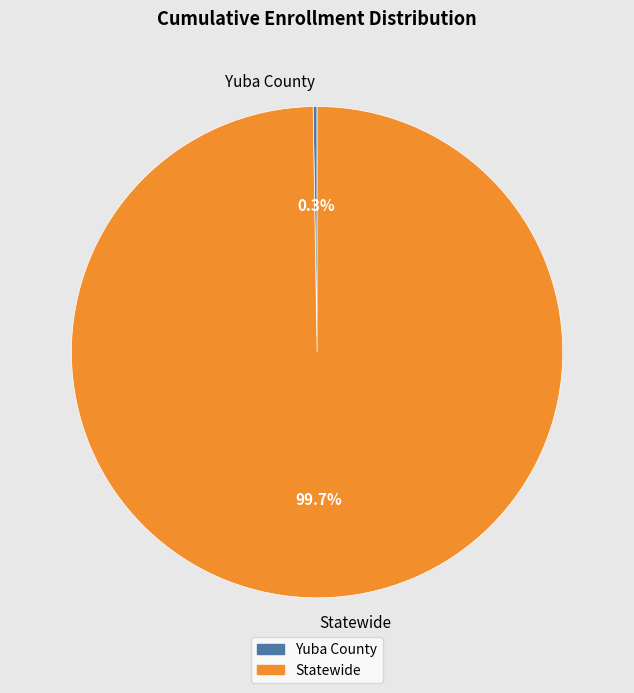

Which category accounts for the majority?

Statewide